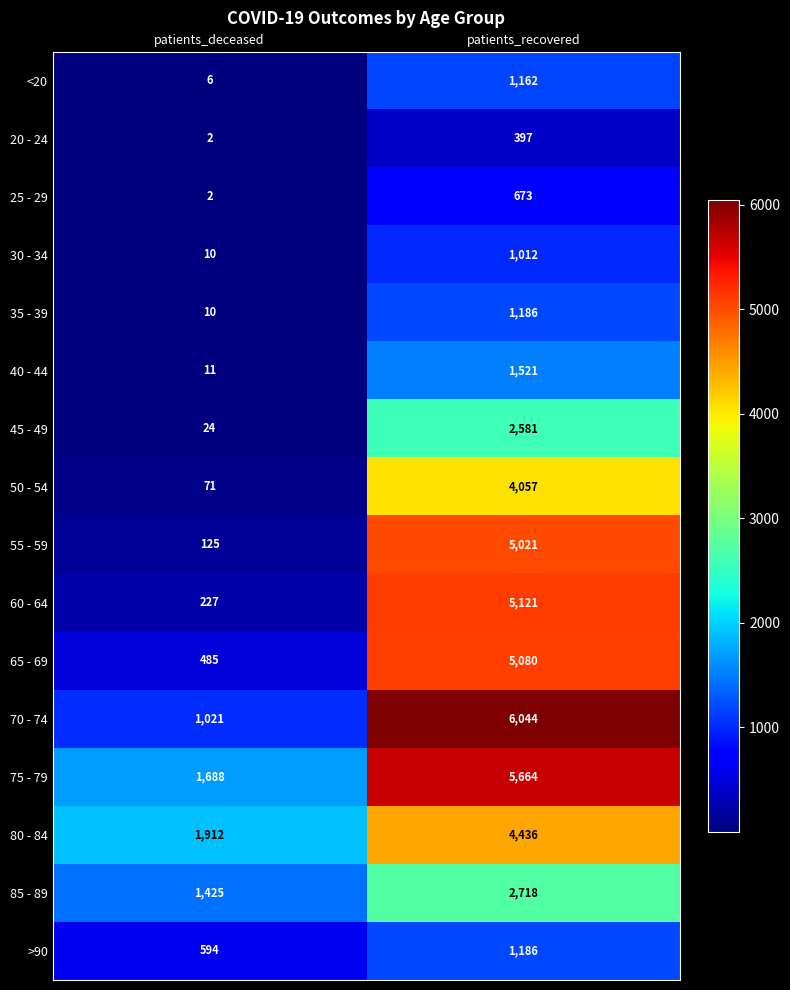

What is the difference between the 75 - 79 values at patients_deceased and patients_recovered?

3976